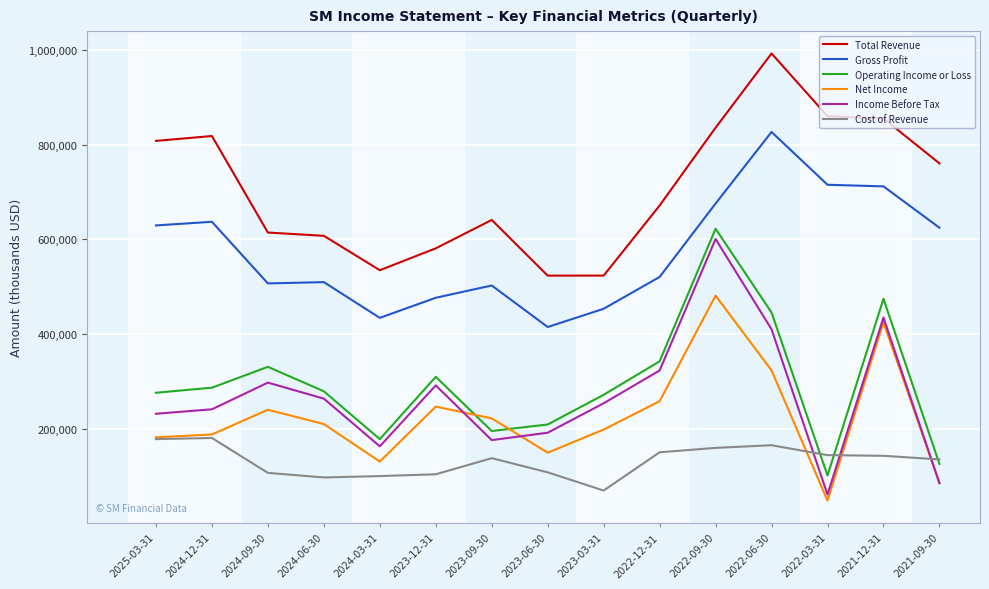

How many series are shown in this chart?

6